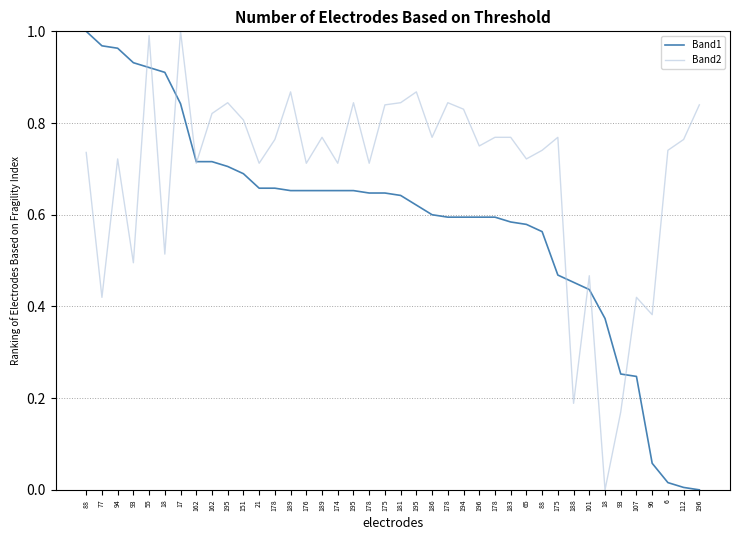

What is the total value across all series at 18?

1.4